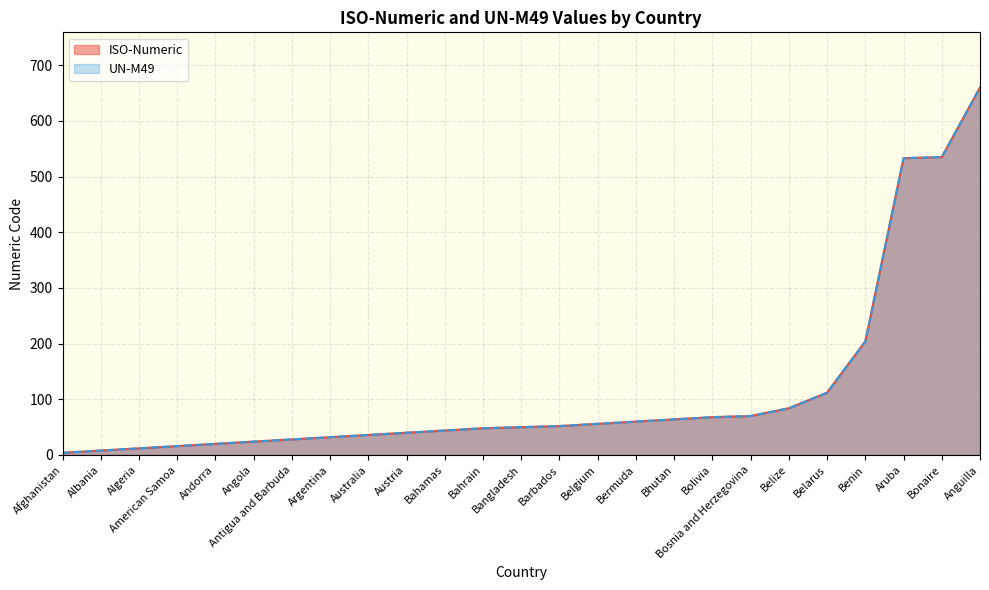

Reading left to right, transcribe all the data shown in this chart.

ISO-Numeric: 4	8	12	16	20	24	28	32	36	40	44	48	50	52	56	60	64	68	70	84	112	204	533	535	660
UN-M49: 4	8	12	16	20	24	28	32	36	40	44	48	50	52	56	60	64	68	70	84	112	204	533	535	660